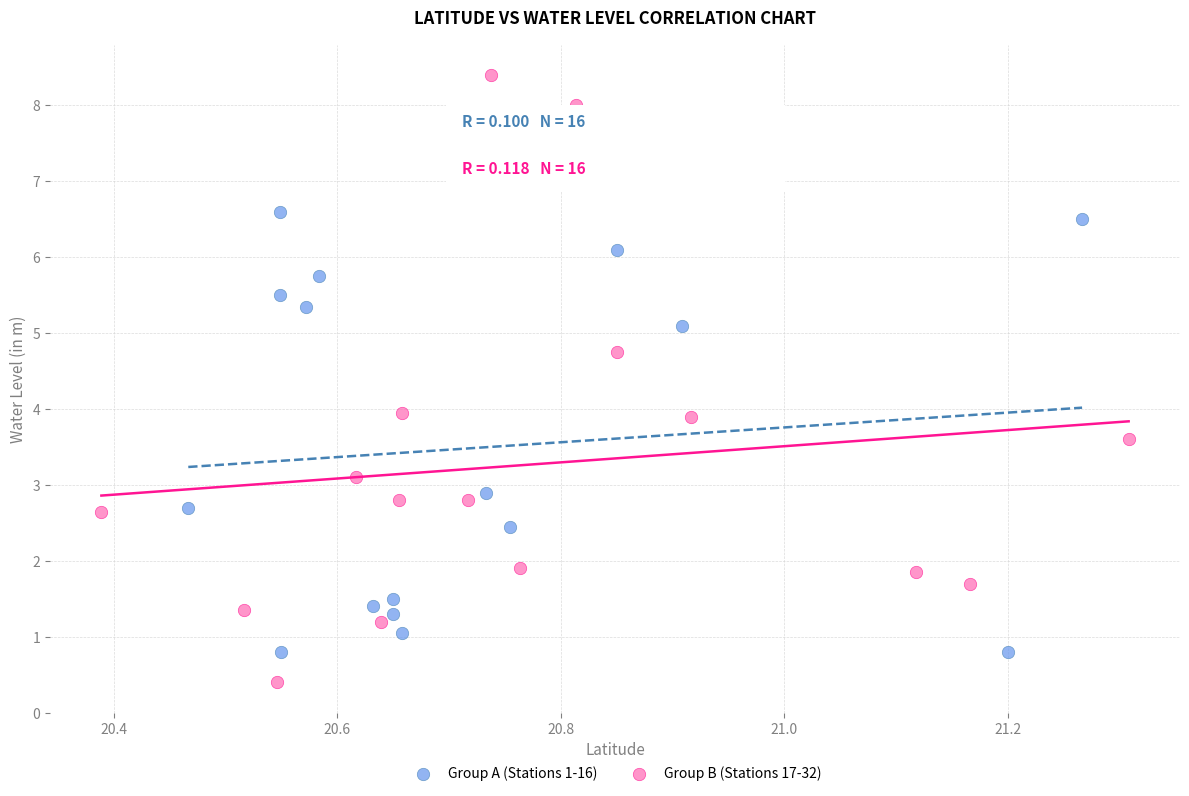

Which series reaches the maximum Y coordinate?

Group B (Stations 17-32)